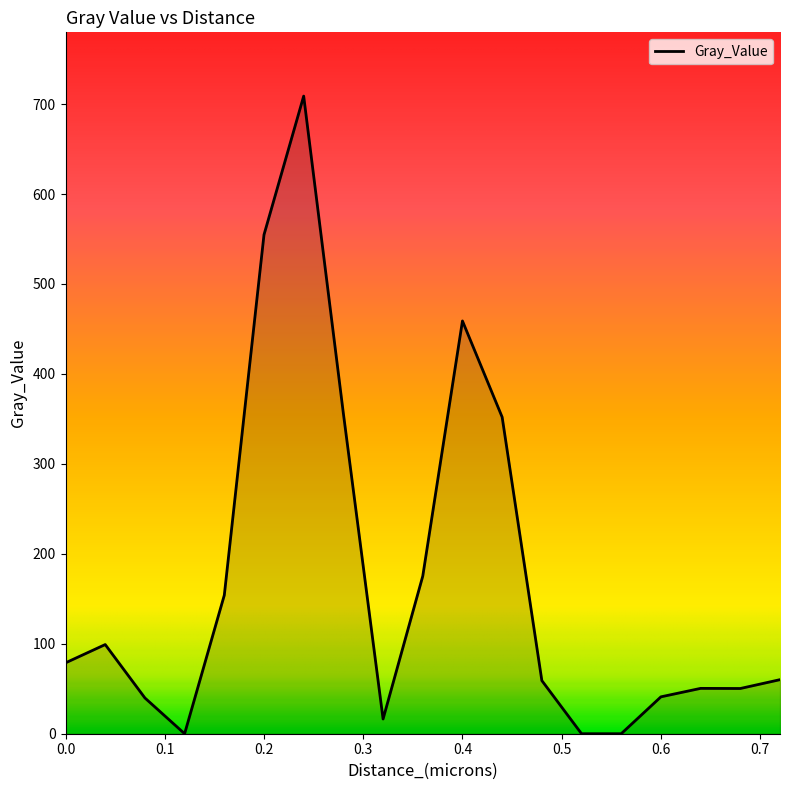

What is the greatest value displayed?

708.9